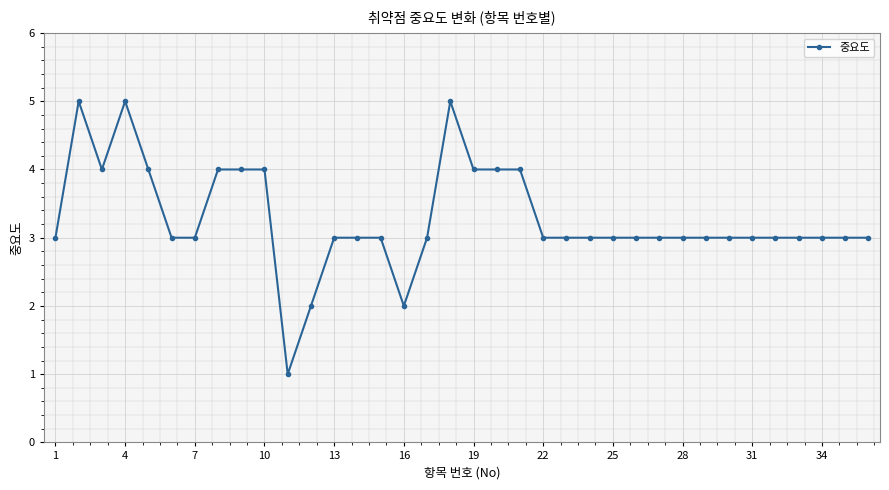

What is the maximum value shown in the chart?

5